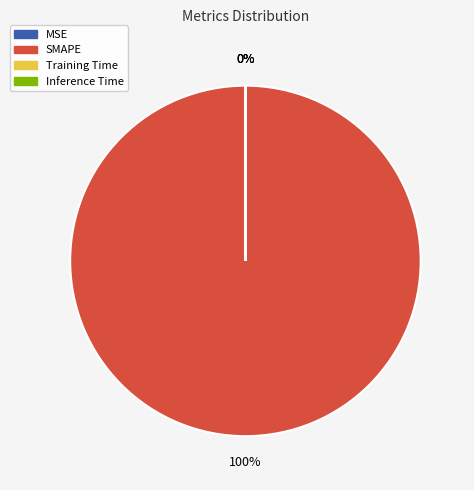

How much of the chart is everything except Training Time?

100.0%